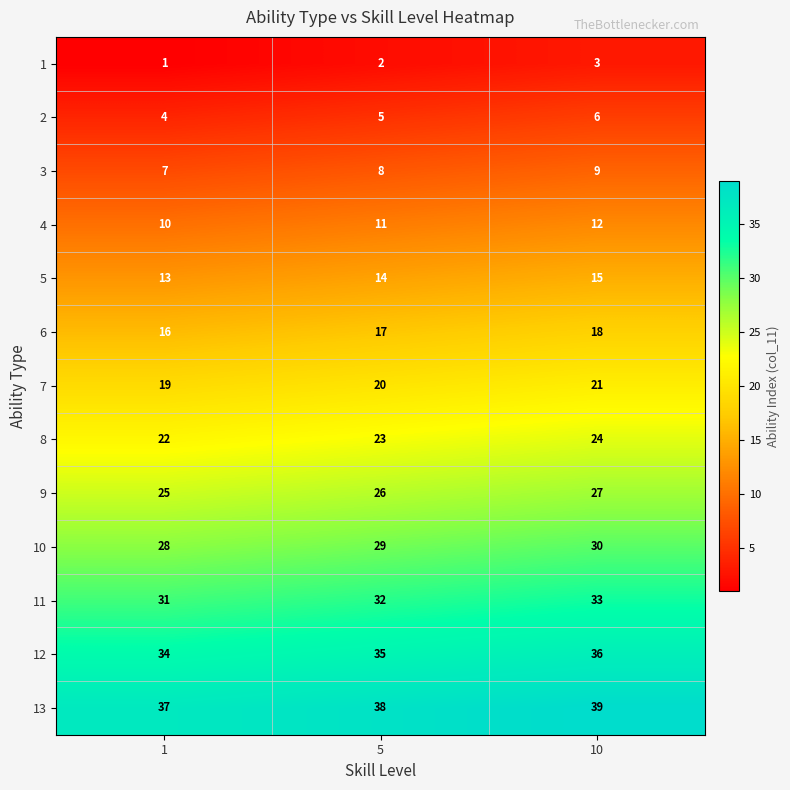

At 10, list the series in order from largest to smallest.

13, 12, 11, 10, 9, 8, 7, 6, 5, 4, 3, 2, 1